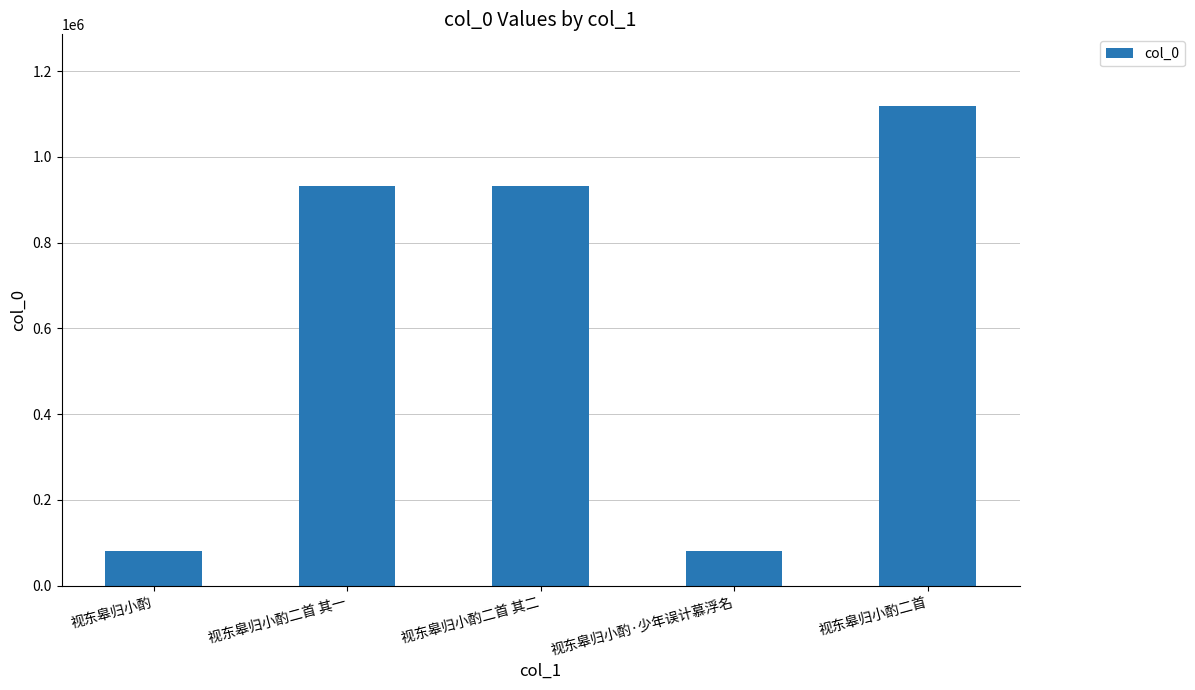

Which category has the highest value across all series?

视东皋归小酌二首